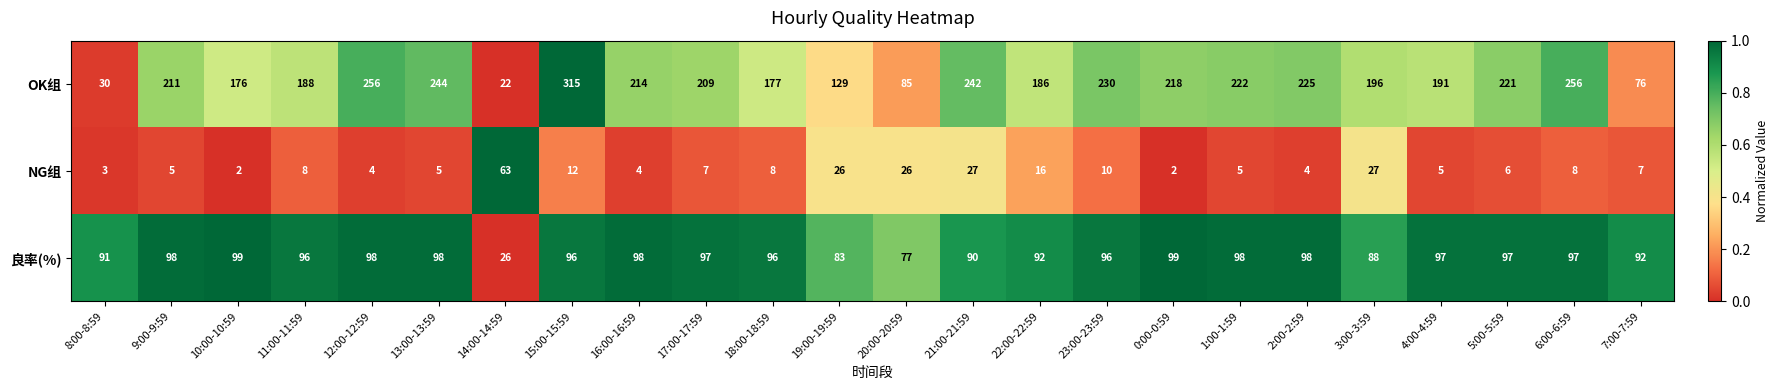

What is the total value across all series at 1:00-1:59?

325